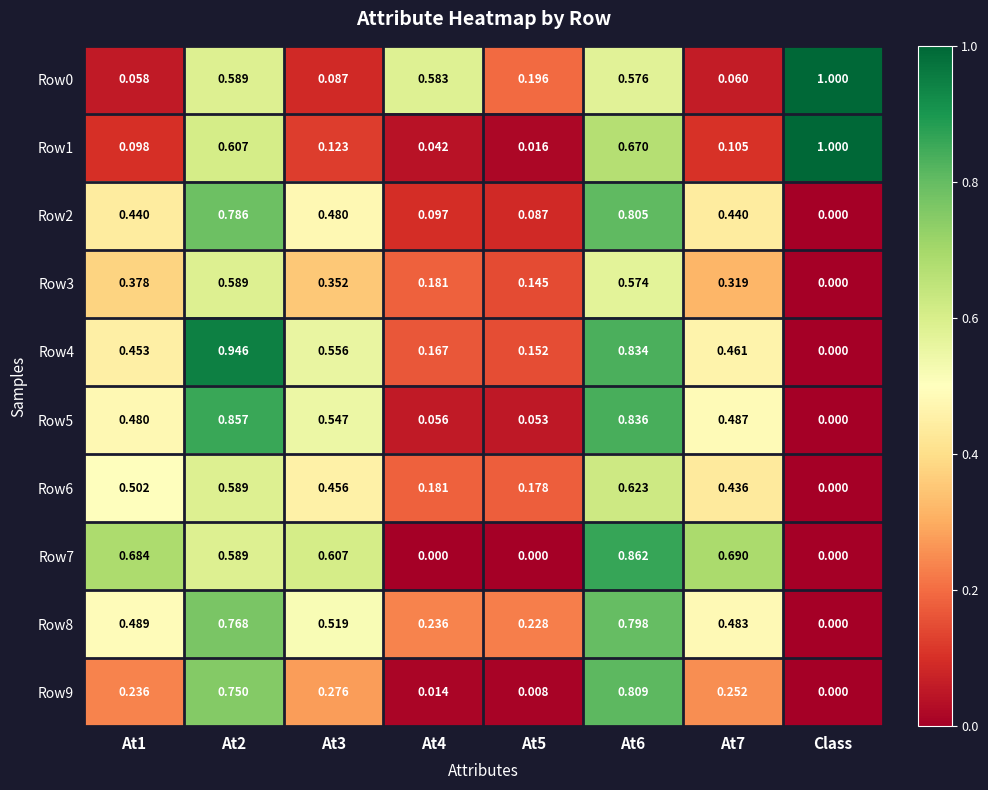

At which label is Row8 closest to 0?

Class